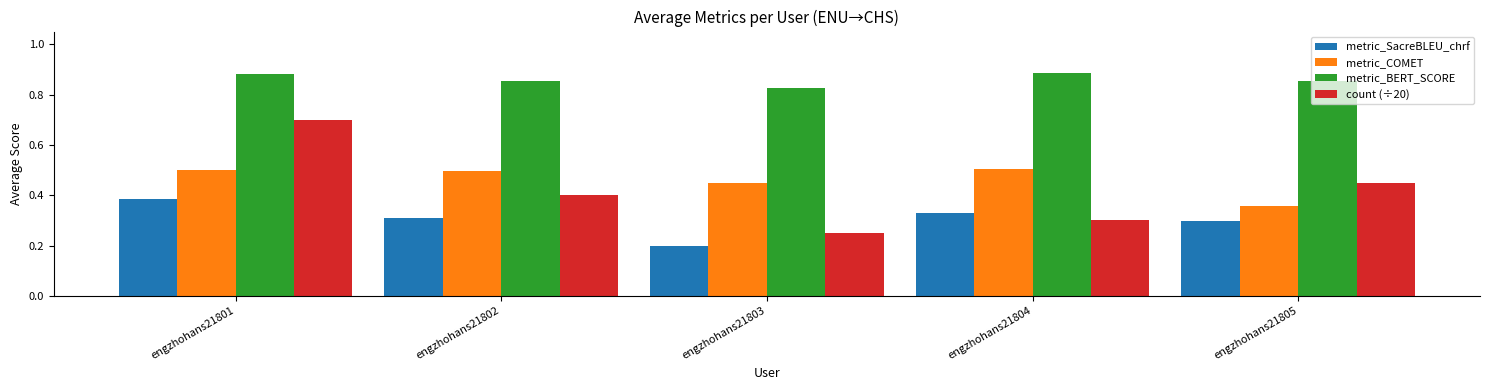

At which label is metric_COMET closest to 0?

engzhohans21805